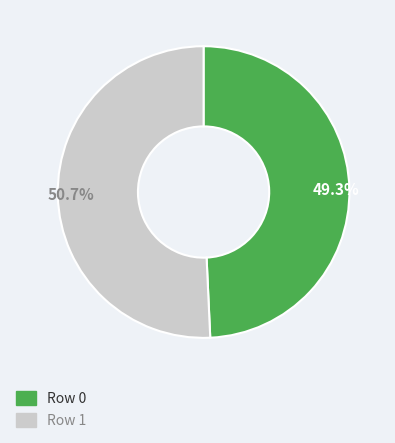

Rank the categories by value from lowest to highest.

49.3%, 50.7%